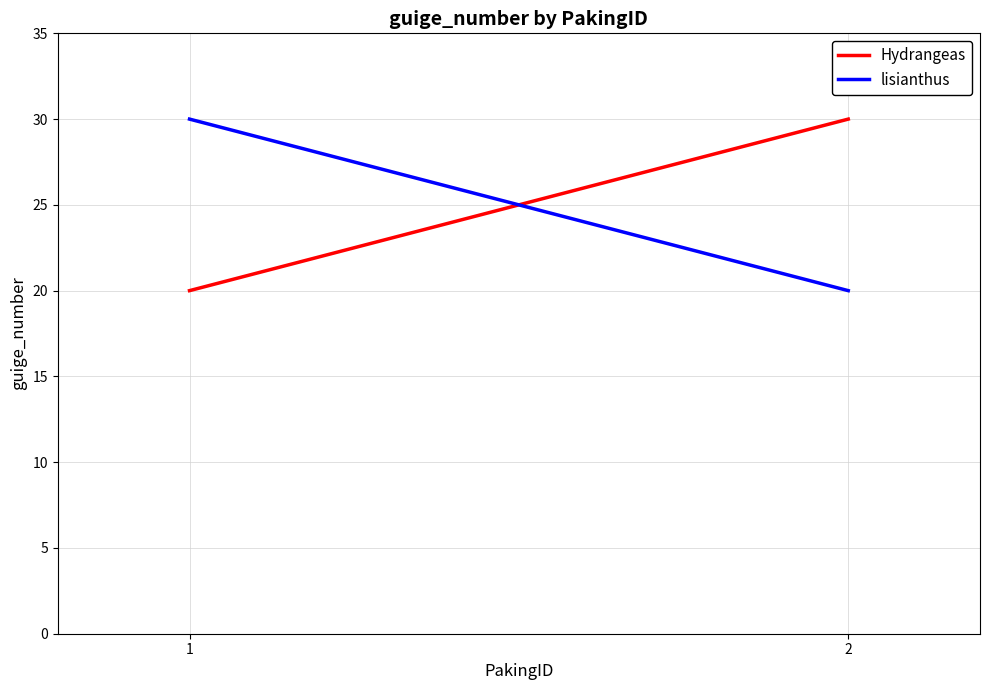

Rank the series at 2 from highest to lowest value.

Hydrangeas, lisianthus